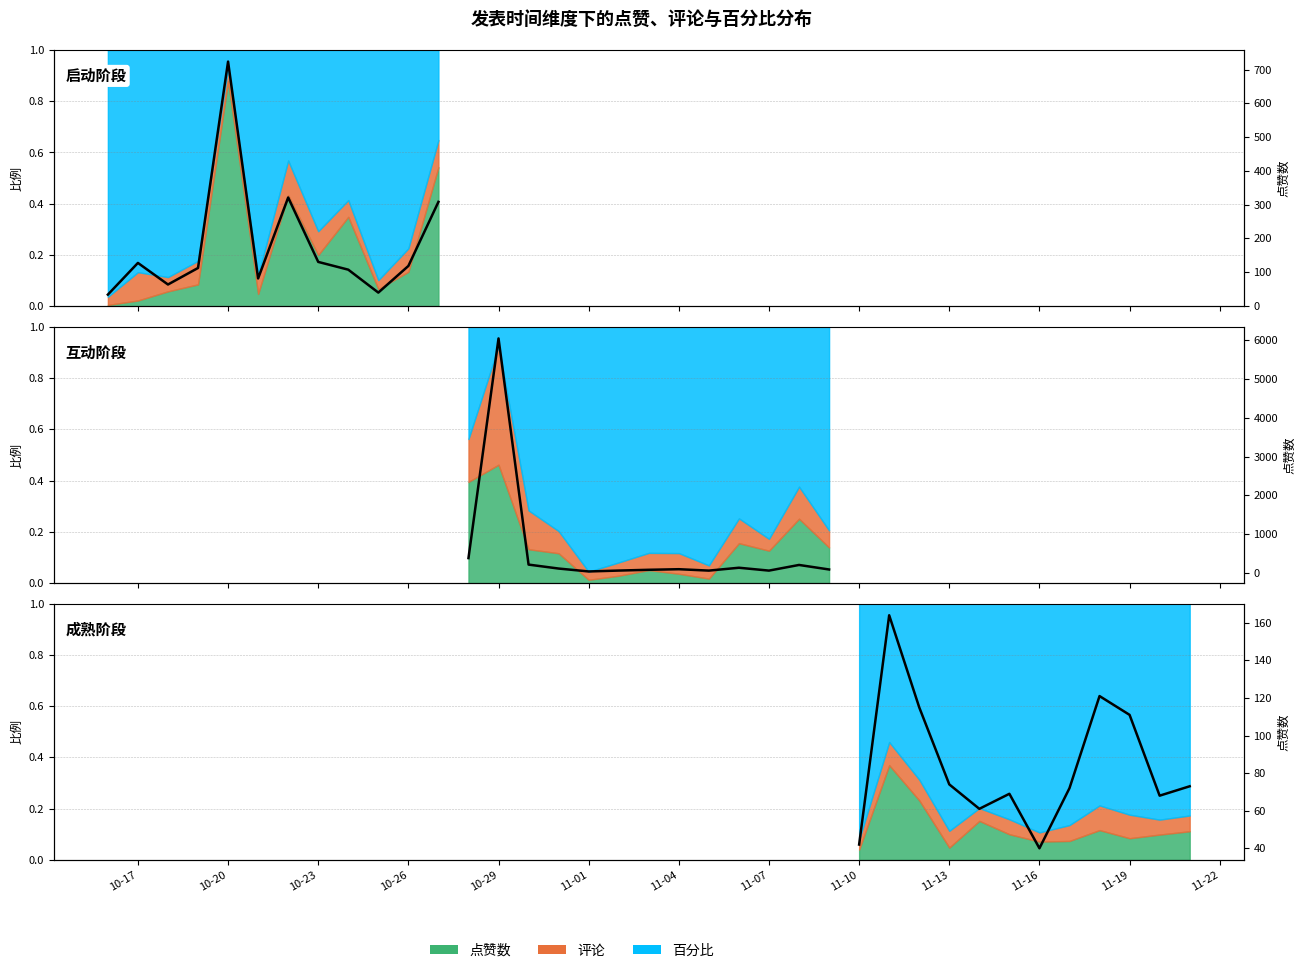

What is the difference between the values at 11-01 and 11-07?

3